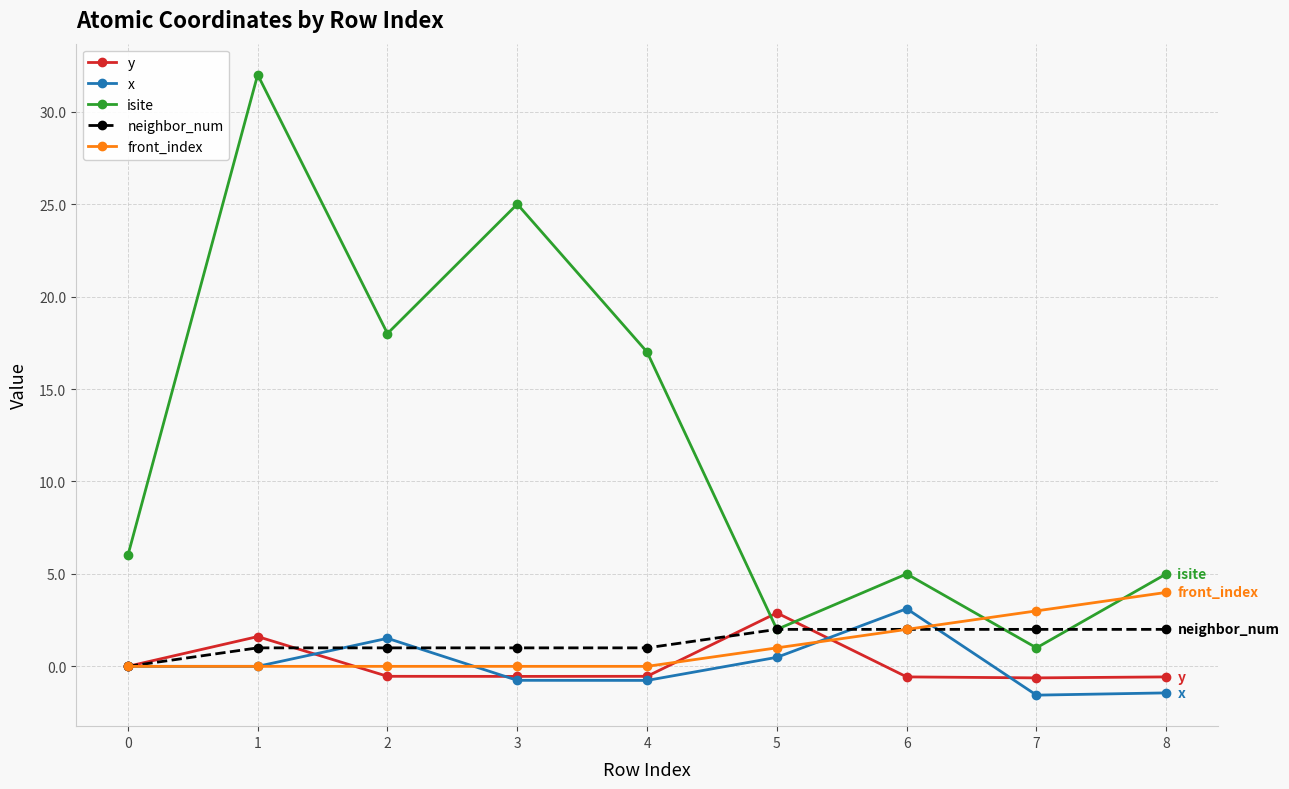

Is it true that x equals 2.1 at 1?

False